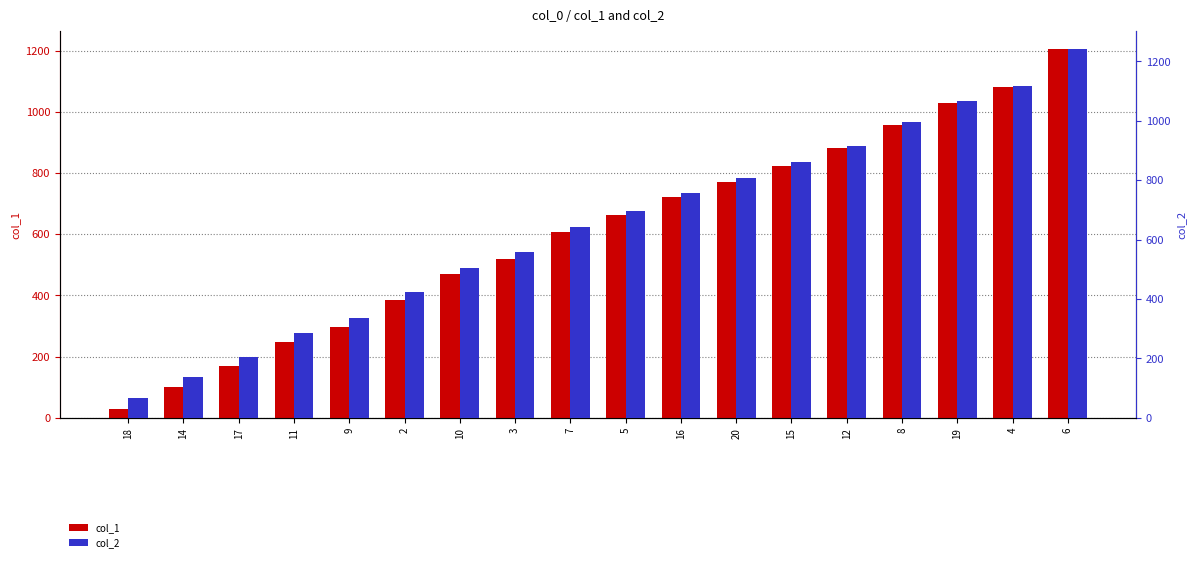

The col_2 series shows 372 at 19. True or false?

False